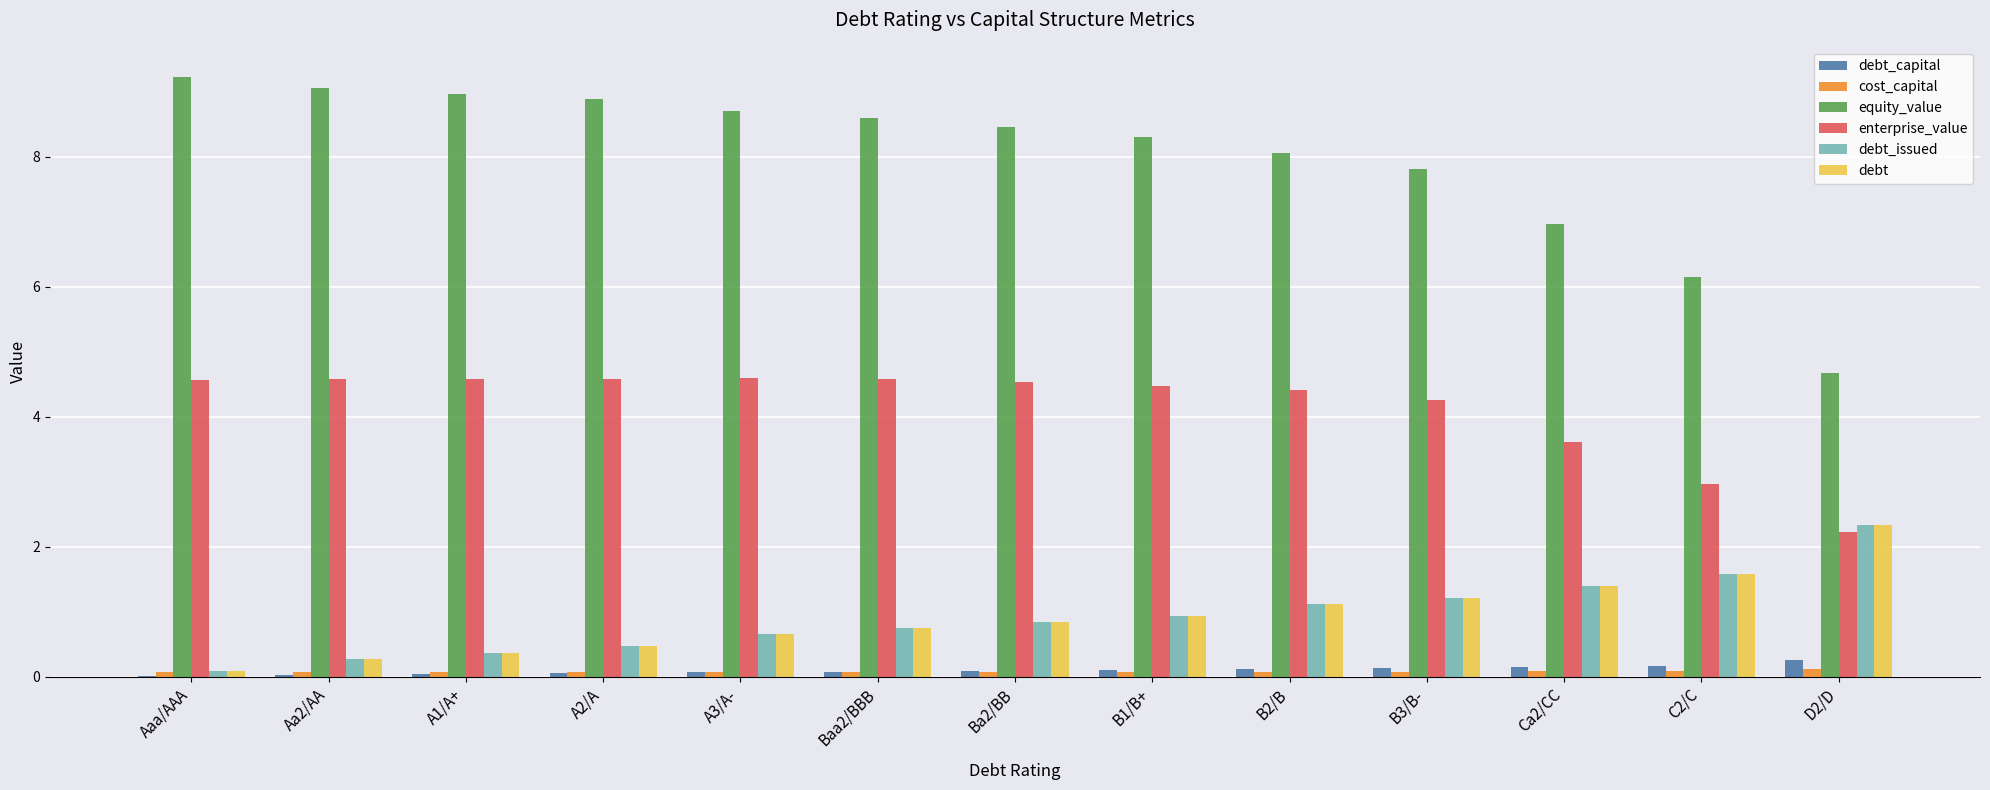

What is the difference between the debt_issued values at C2/C and B3/B-?

0.4